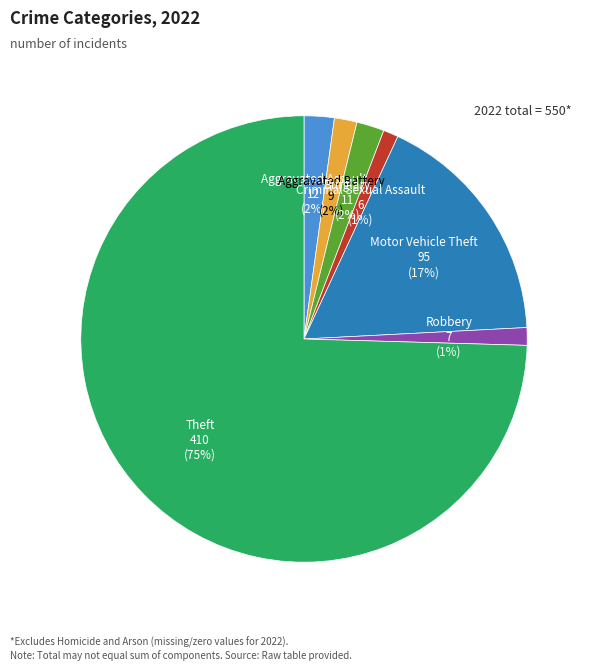

Between Motor Vehicle Theft and Criminal Sexual Assault, which is larger?

Motor Vehicle Theft